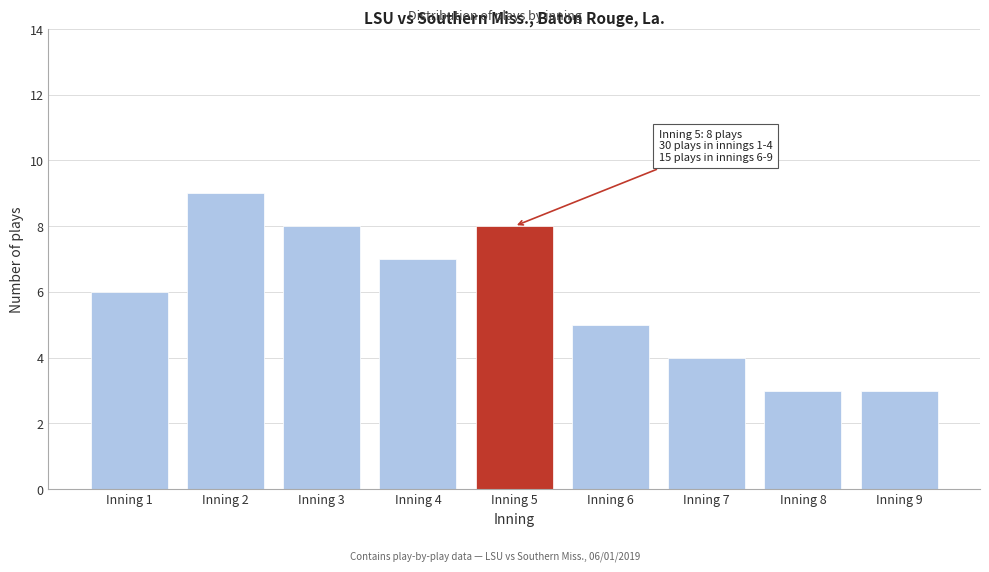

Reading right to left, transcribe all the data shown in this chart.

Inning 9=3	Inning 8=3	Inning 7=4	Inning 6=5	Inning 5=8	Inning 4=7	Inning 3=8	Inning 2=9	Inning 1=6